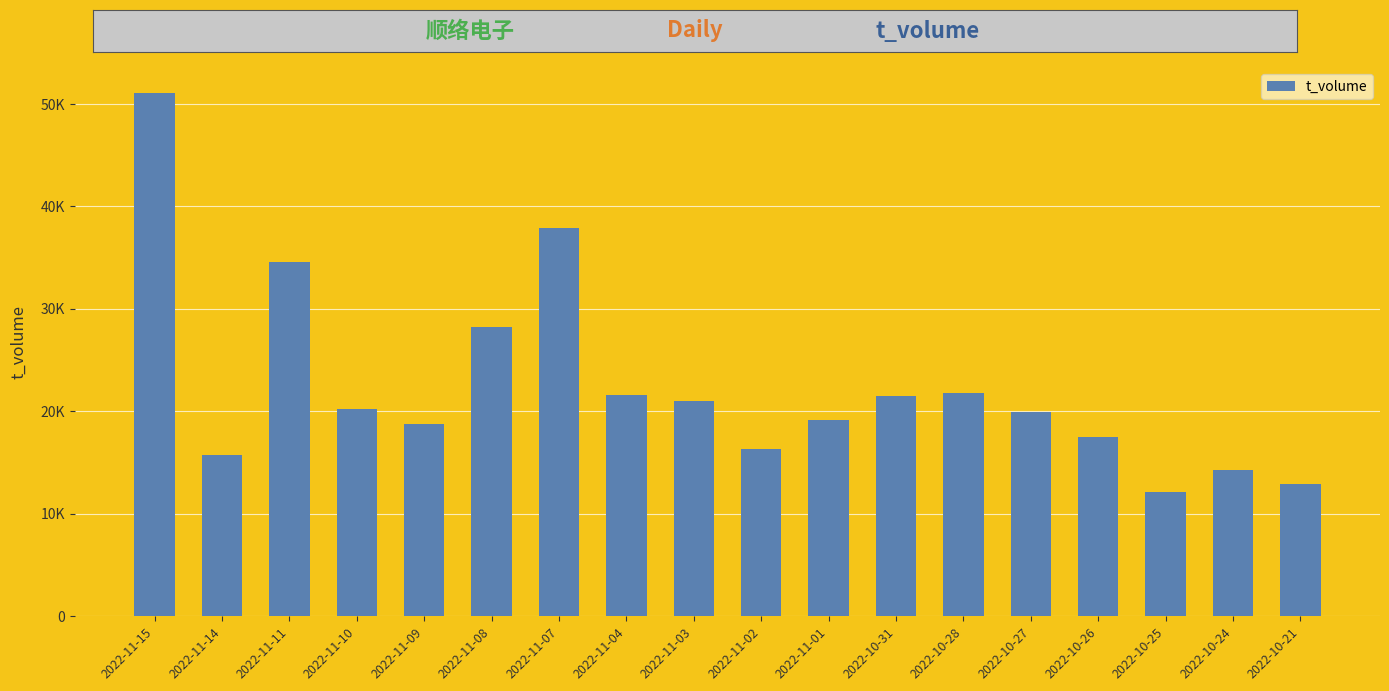

What is the greatest value displayed?

51062